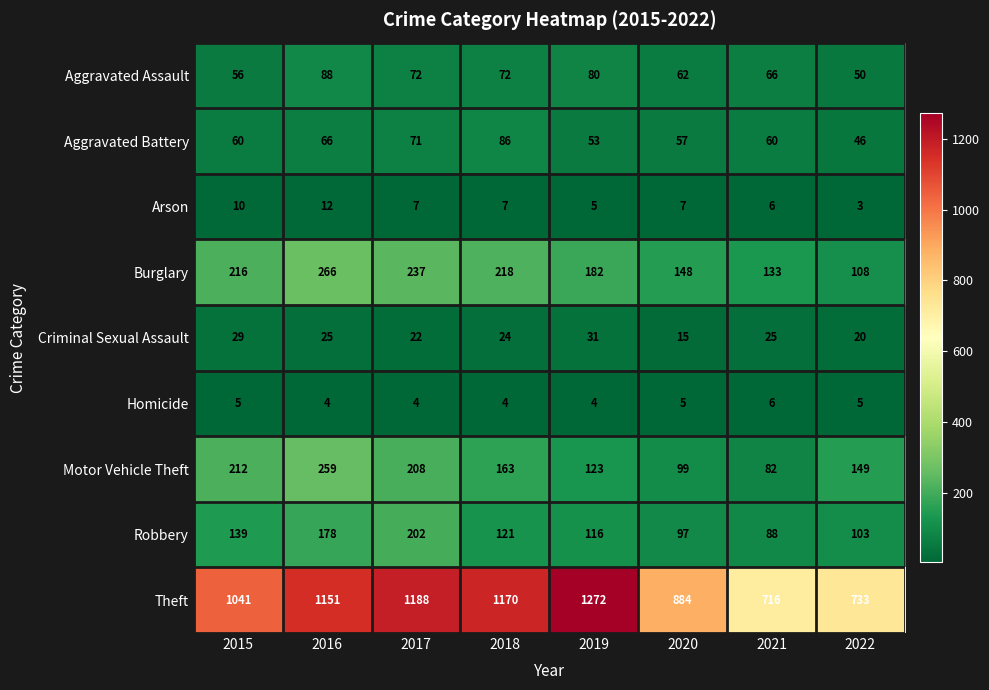

How many categories are shown in the chart?

8